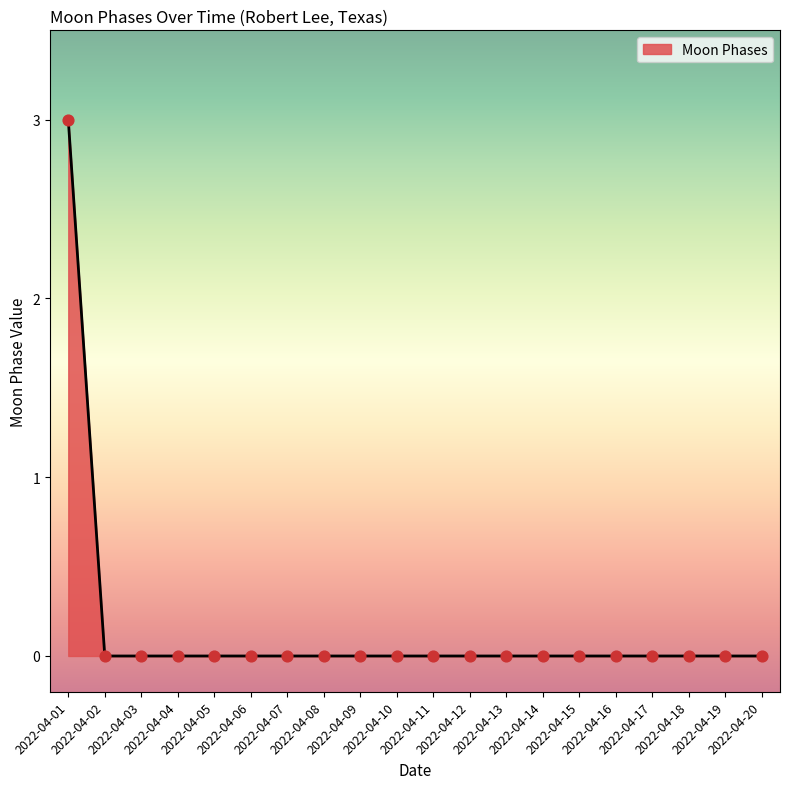

What is the maximum value shown in the chart?

3